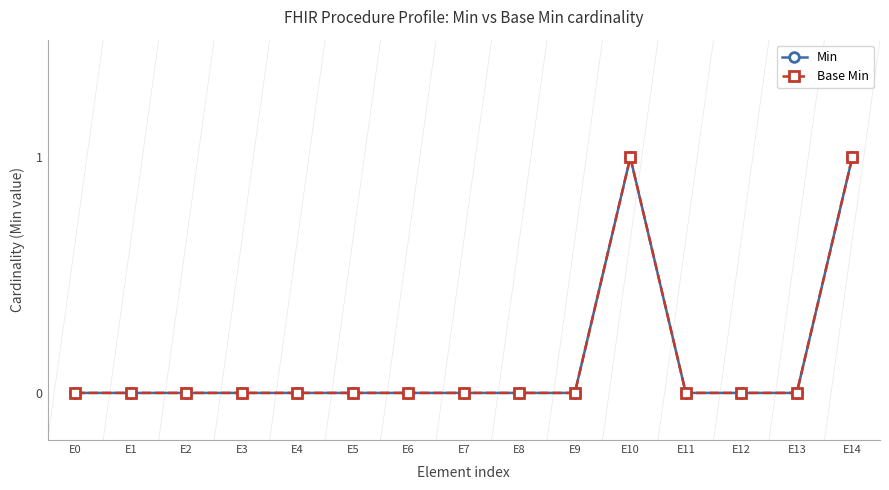

Reading right to left, list all the values displayed in this chart.

Min: E14=1	E13=0	E12=0	E11=0	E10=1	E9=0	E8=0	E7=0	E6=0	E5=0	E4=0	E3=0	E2=0	E1=0	E0=0
Base Min: E14=1	E13=0	E12=0	E11=0	E10=1	E9=0	E8=0	E7=0	E6=0	E5=0	E4=0	E3=0	E2=0	E1=0	E0=0